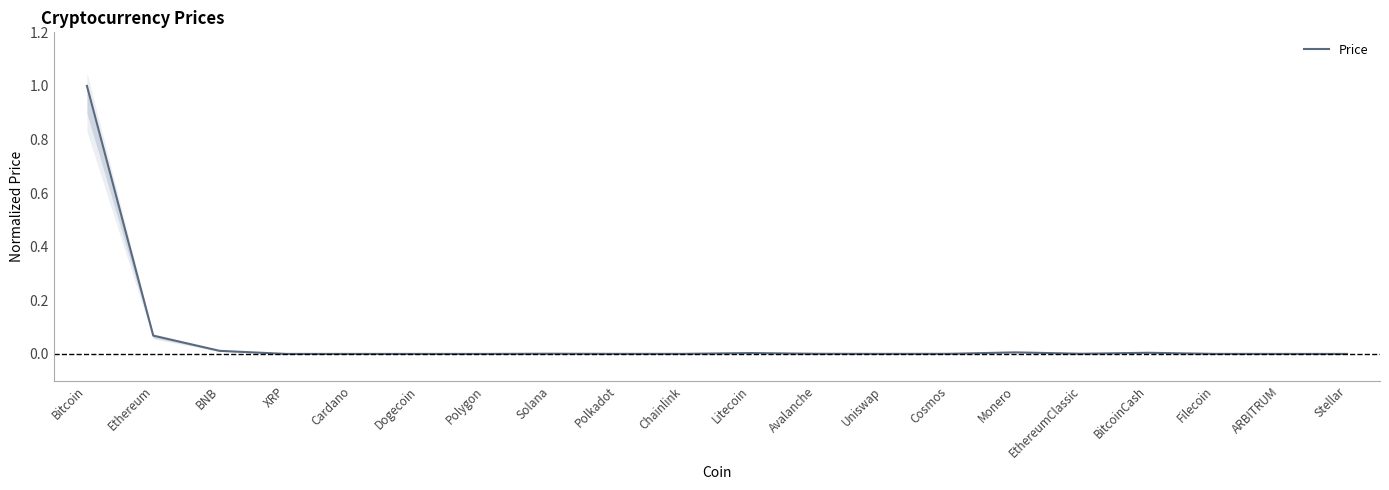

What is the greatest value displayed?

1.0